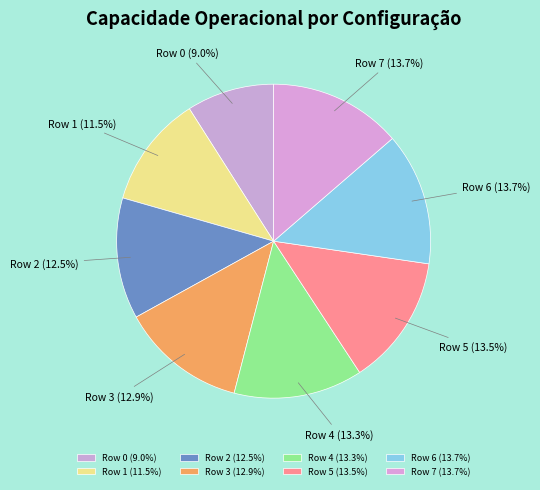

Which has a higher value, Row 0 or Row 6?

Row 6